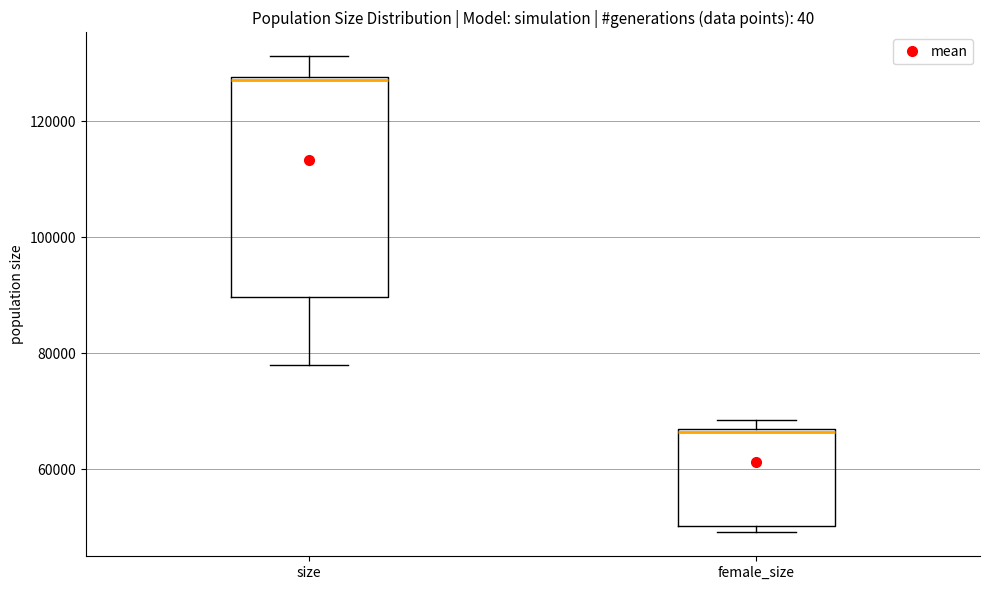

Which box's median line is the lowest?

female_size